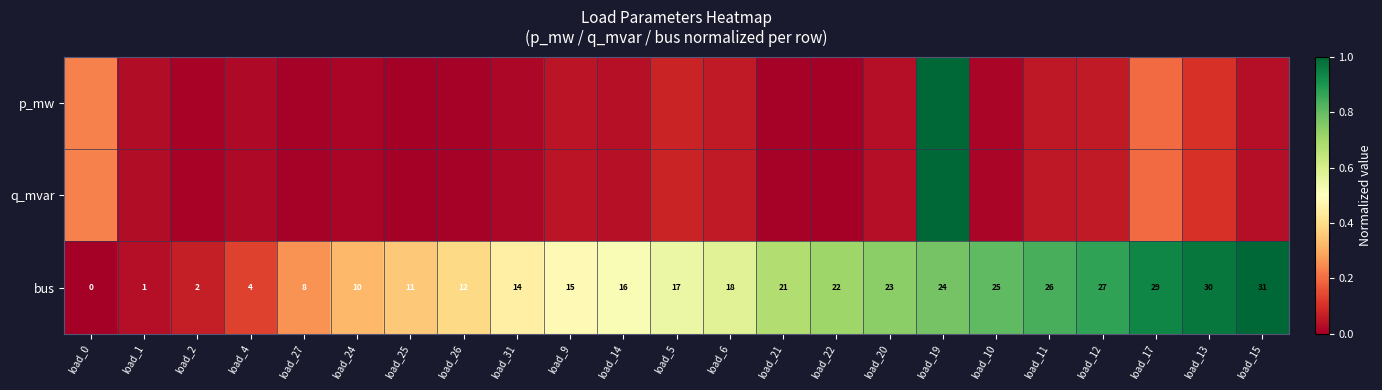

The value of p_mw at load_1 is 0.0. True or false?

False